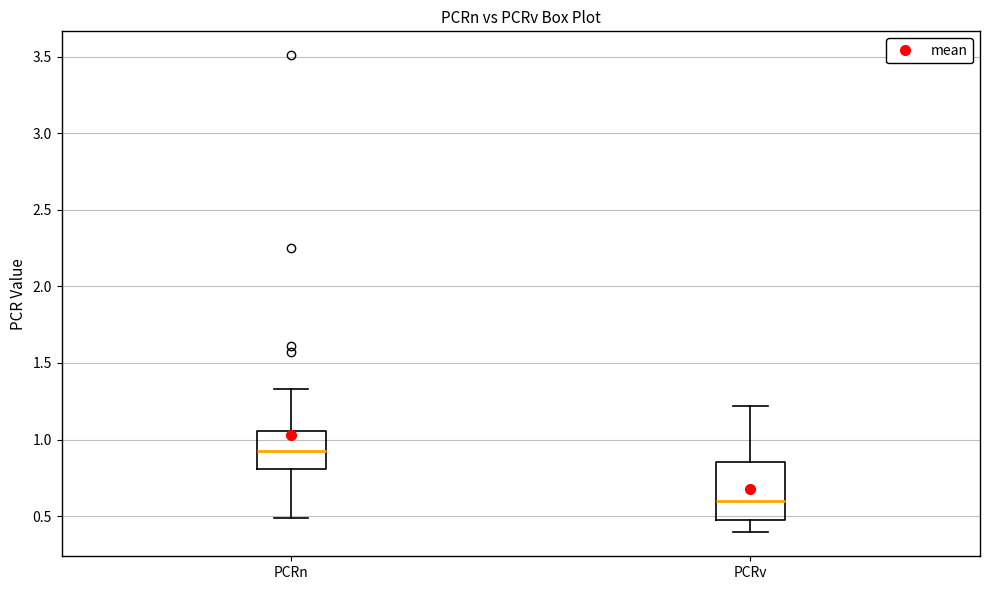

Where is the upper edge of the box for PCRn on the y-axis? The values are not printed on the chart, so give them approximately, as read against the axis.

1.05